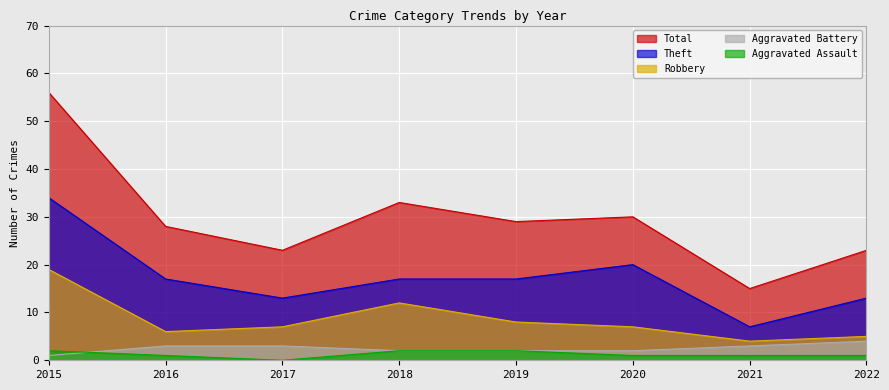

How many lines are shown in the chart?

5